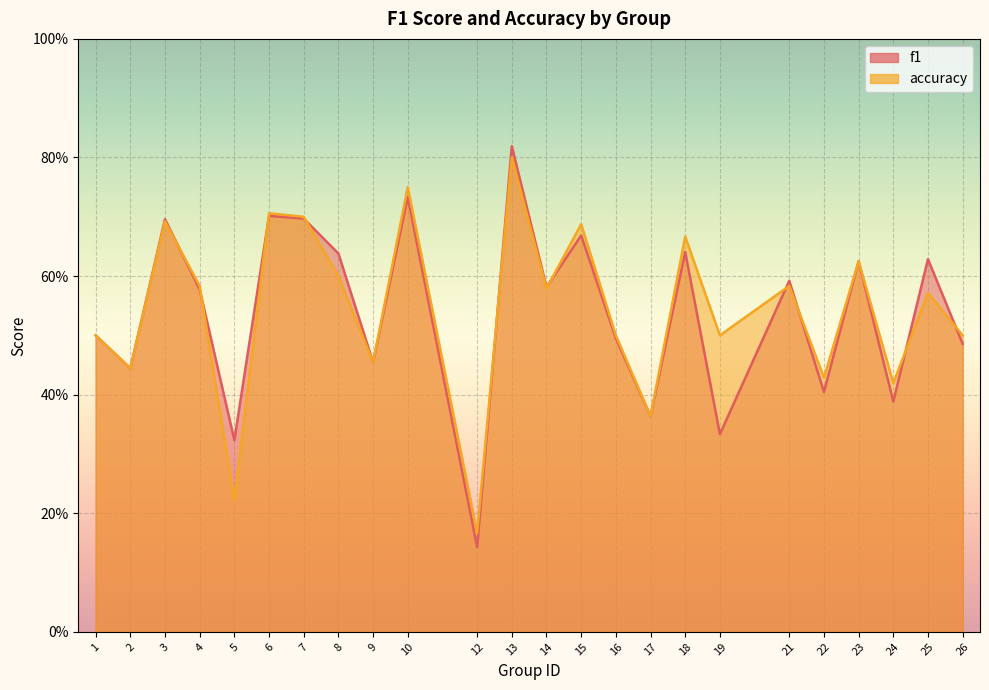

Is it true that accuracy equals 0.8 at 10?

True